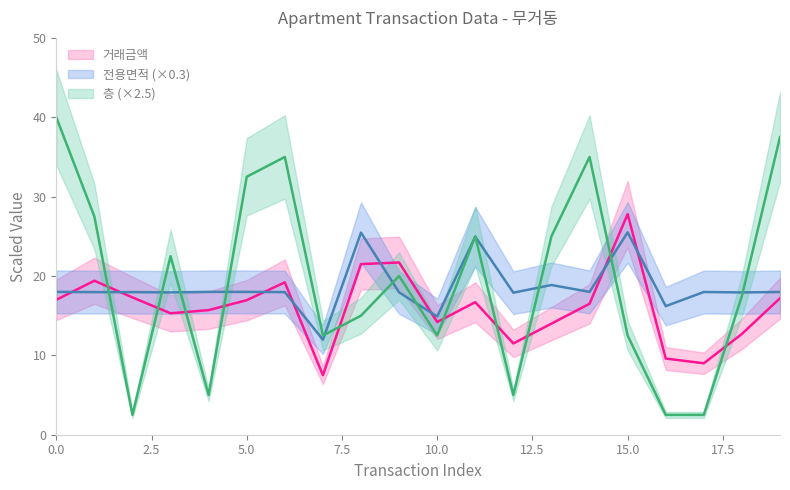

How many times do 거래금액_mean and 층_mean cross each other?

10